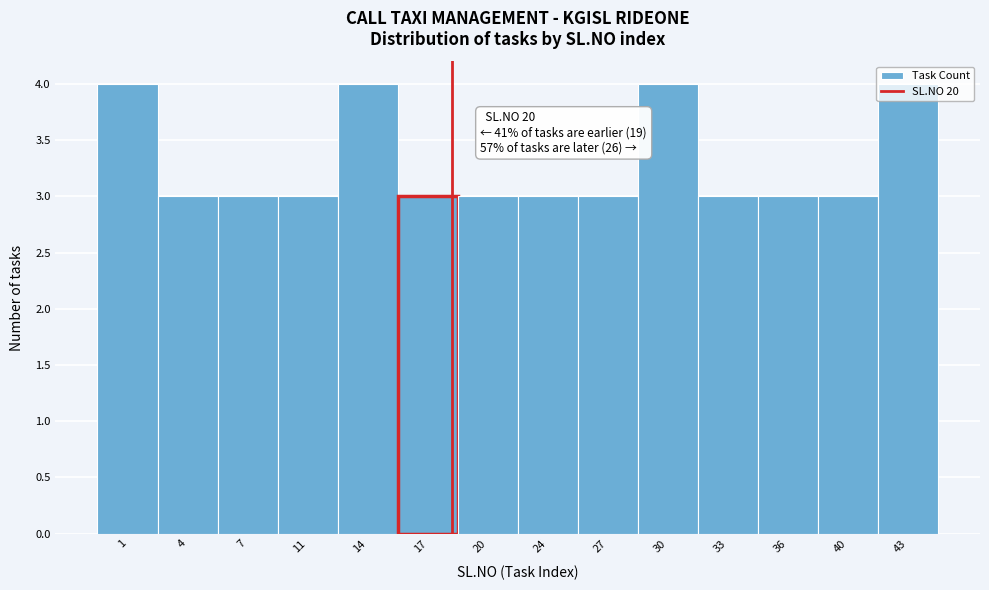

What is the sum of all values?

46